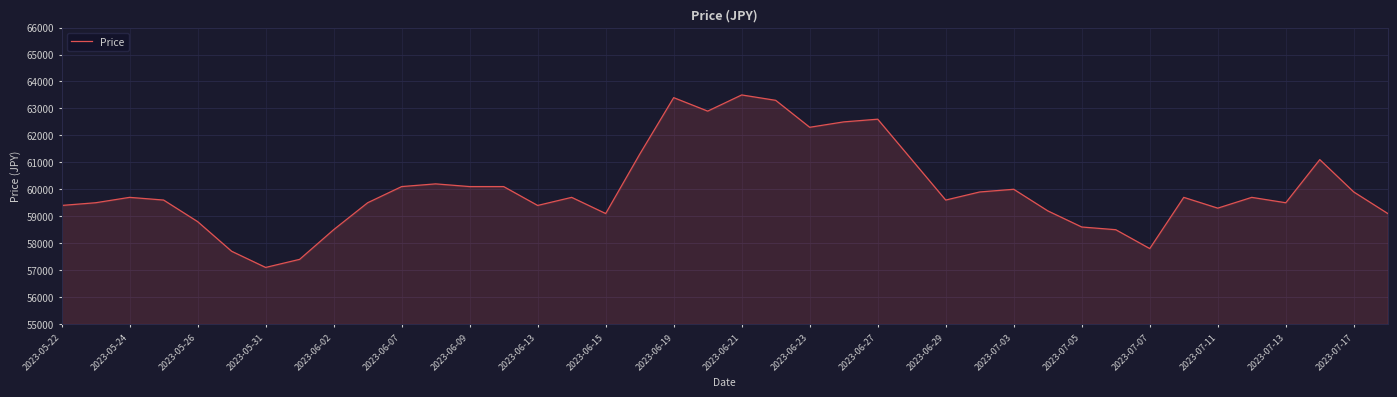

Does the chart display data point markers on the line(s)?

No